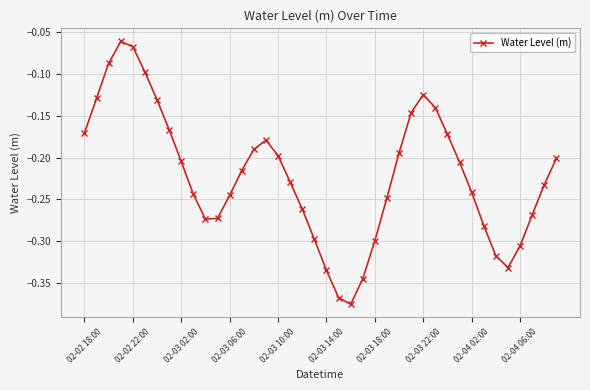

Does the chart display data point markers on the line(s)?

Yes